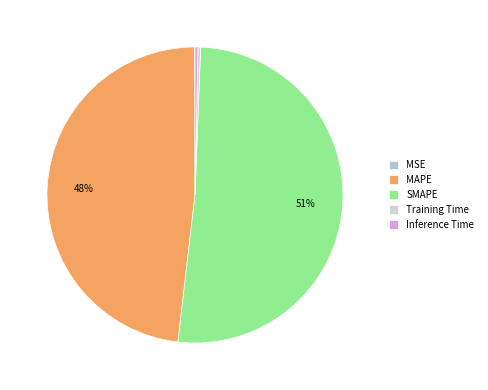

To the nearest percent, what is the difference between the largest and smallest slice percentages?

51%